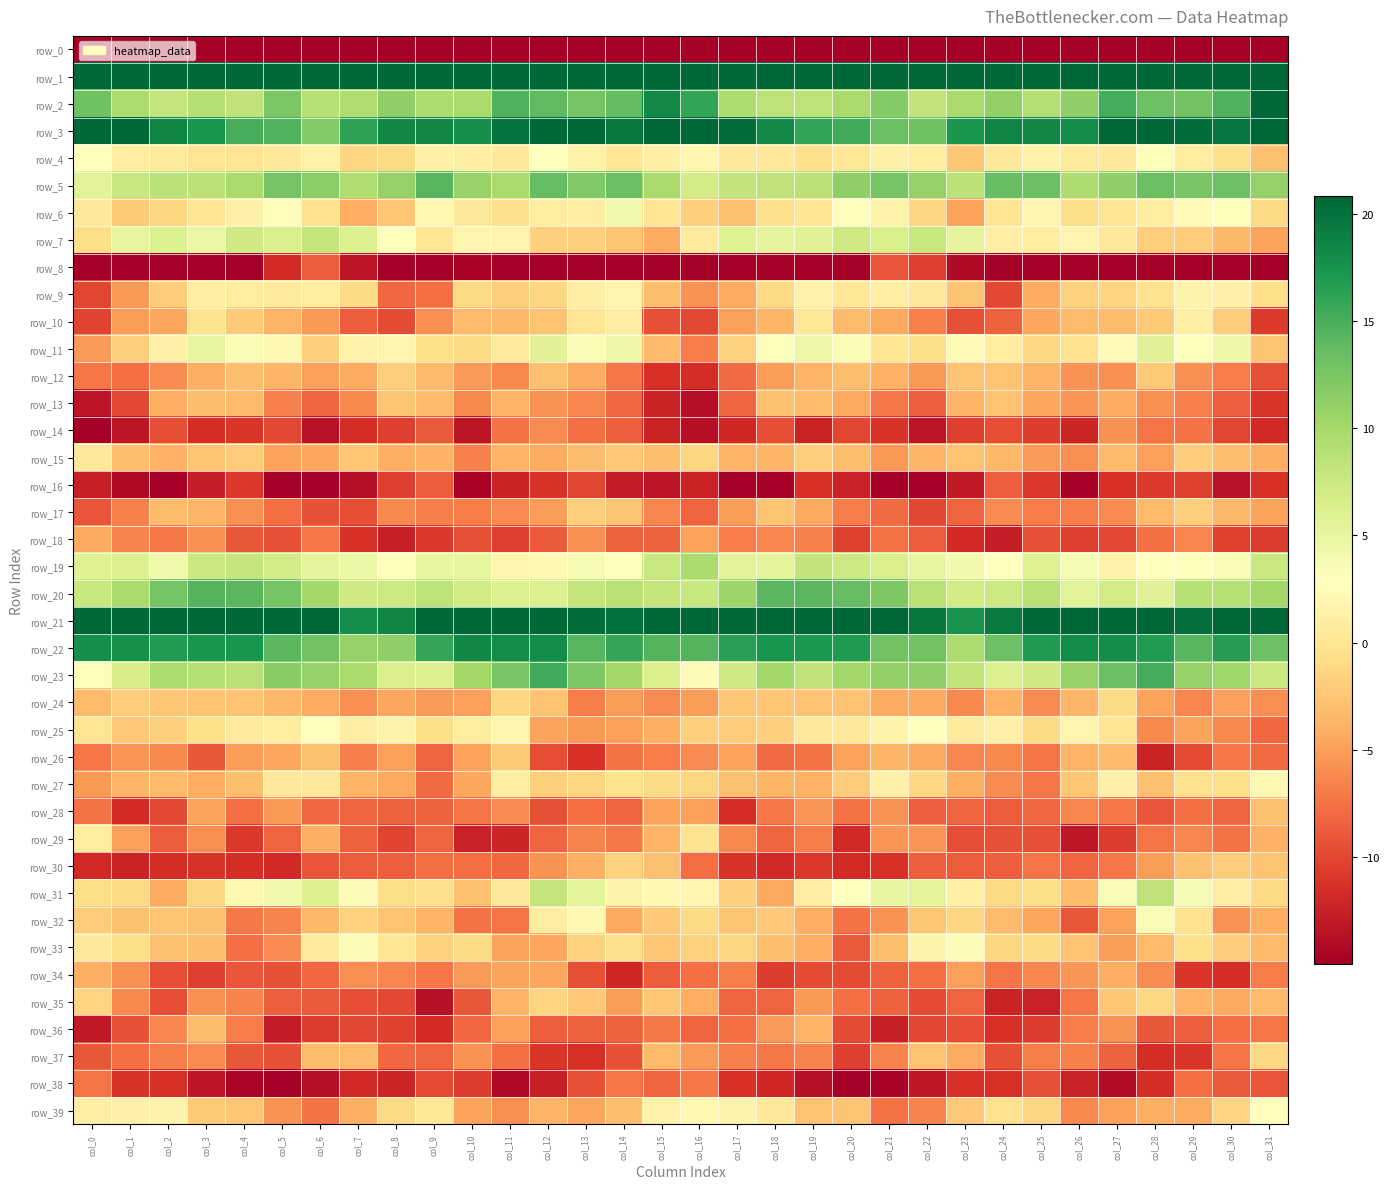

At which category is the sum across all series the highest?

col_29